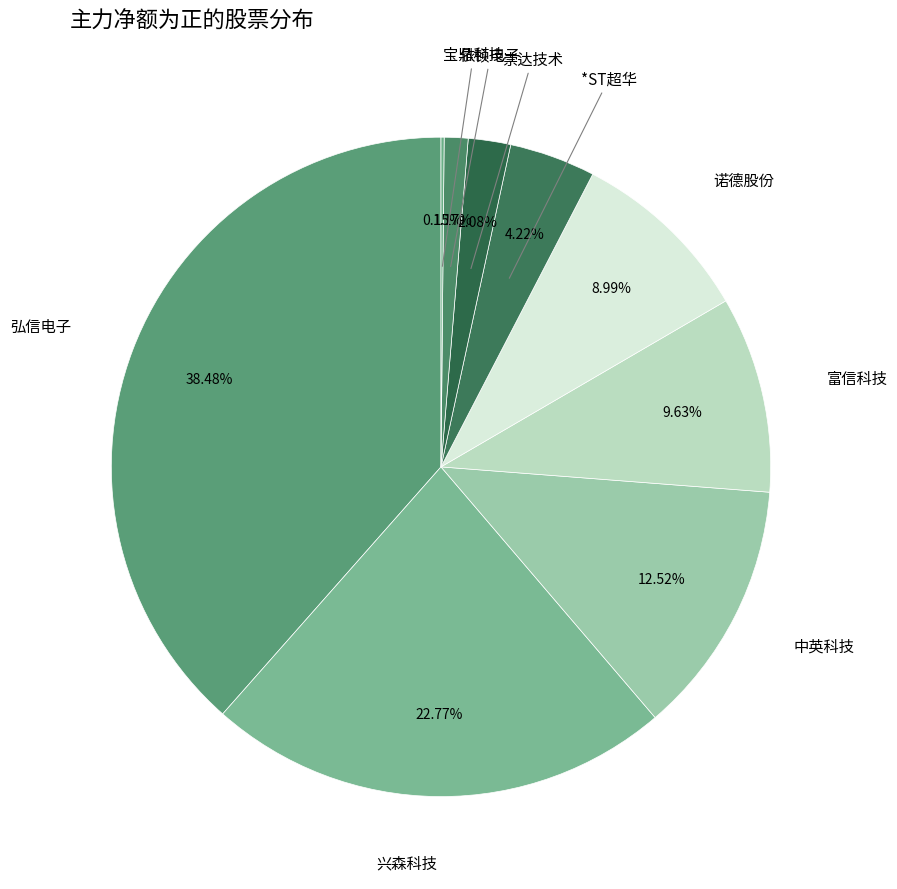

Is there a majority slice in this chart?

No